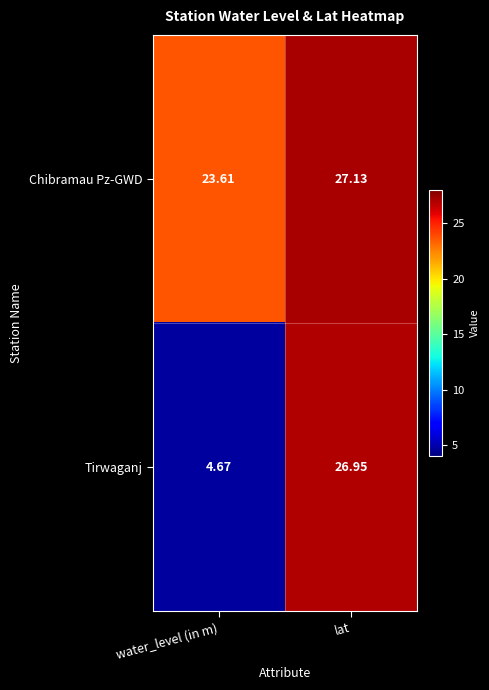

List the labels in order of Chibramau Pz-GWD value, largest first.

lat, water_level (in m)